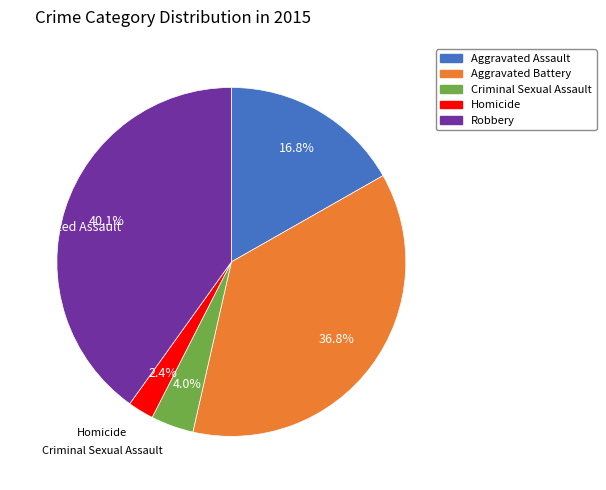

To the nearest percent, what is the difference between the Robbery and Criminal Sexual Assault slice percentages?

36%